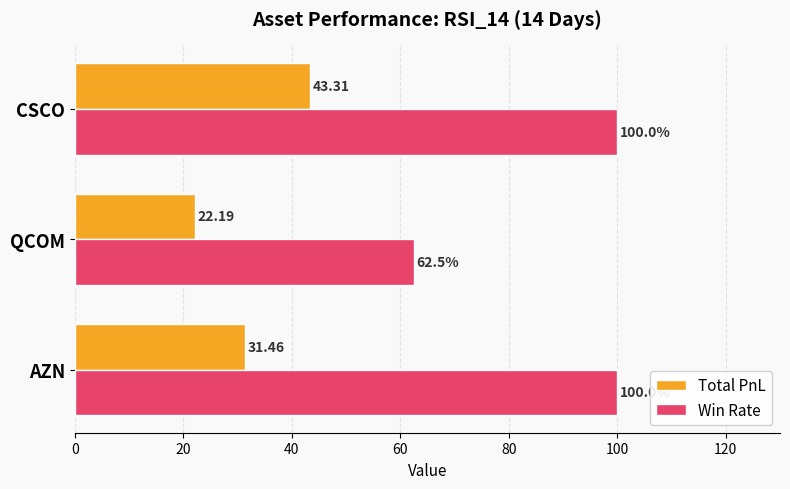

What is the total value across all series at AZN?

131.5